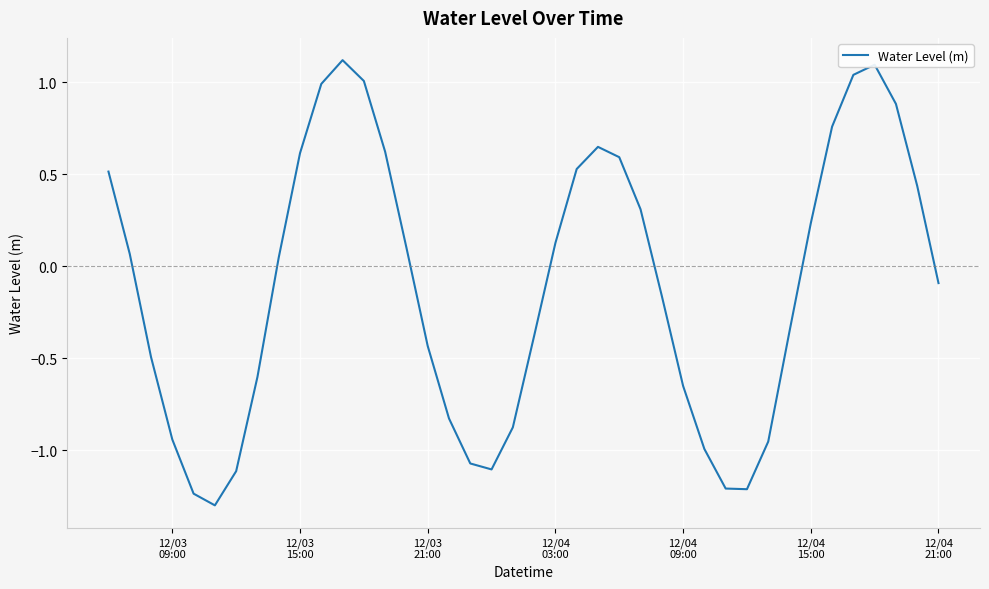

What is the greatest value displayed?

1.1